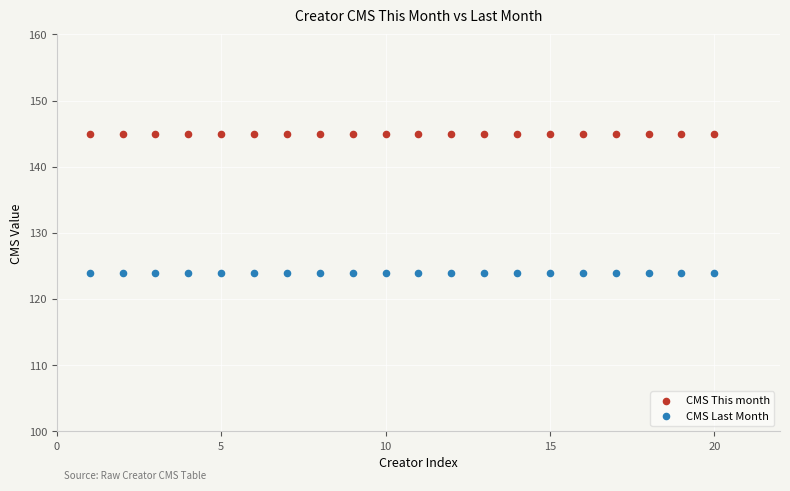

What are all the series names shown in the legend?

CMS This month, CMS Last Month